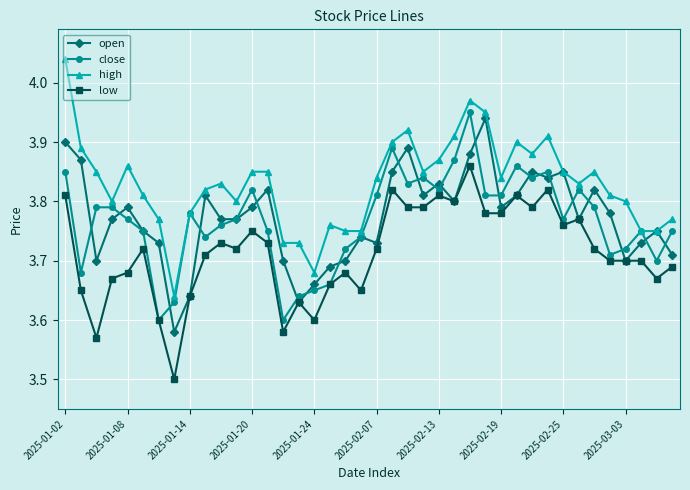

What is the difference between the maximum and minimum values in the high series?

0.4